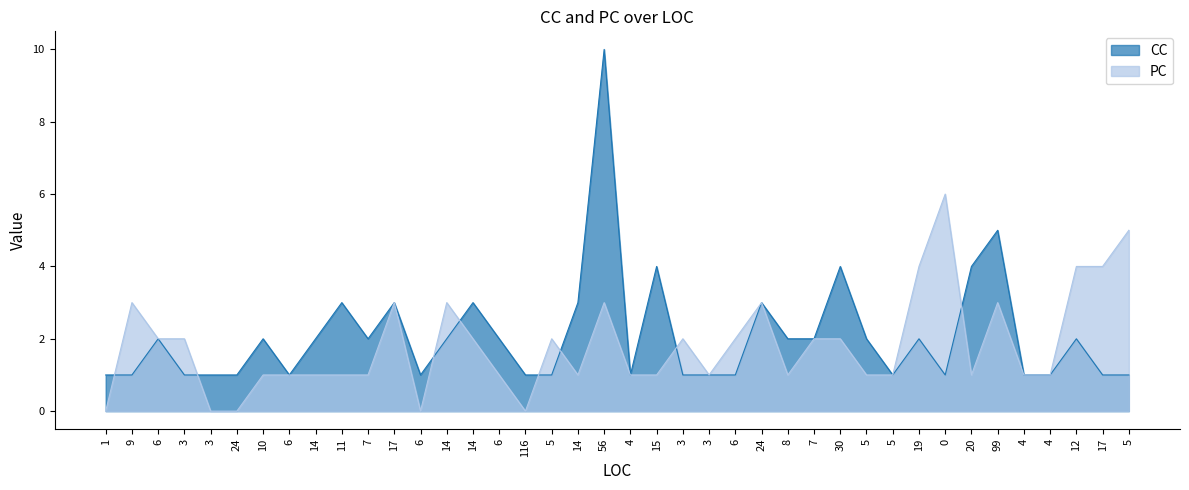

At how many categories does at least one series exceed 2?

17